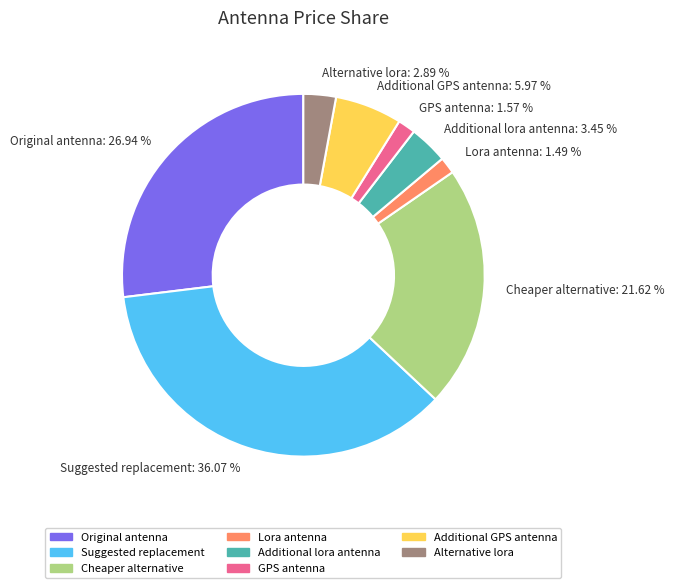

Which slice is the largest?

Suggested replacement